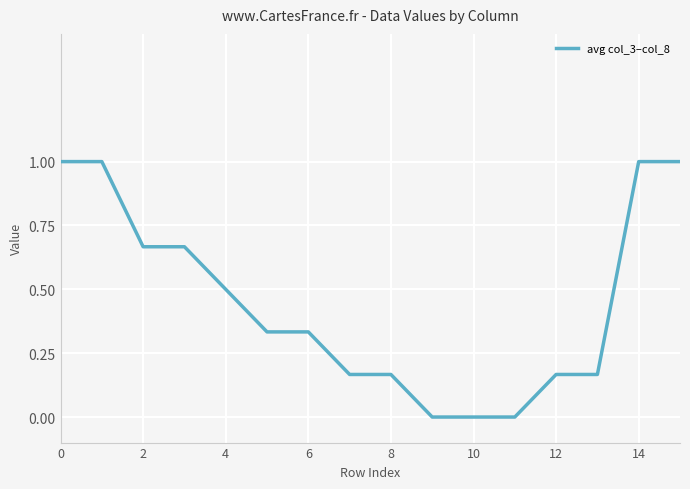

What is the greatest value displayed?

1.0